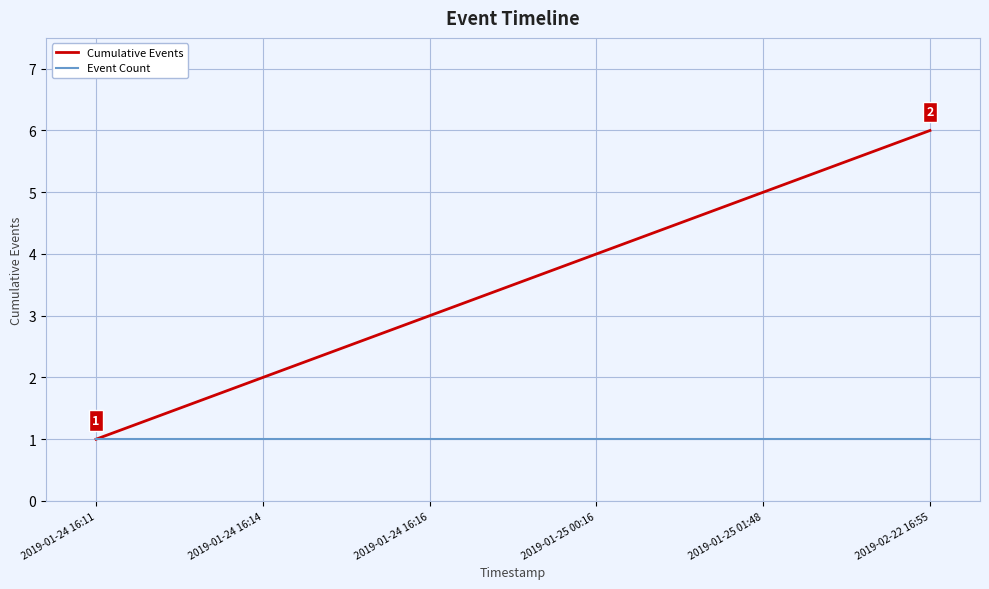

Where is Cumulative Events nearest to the value 3?

2019-01-24 16:16